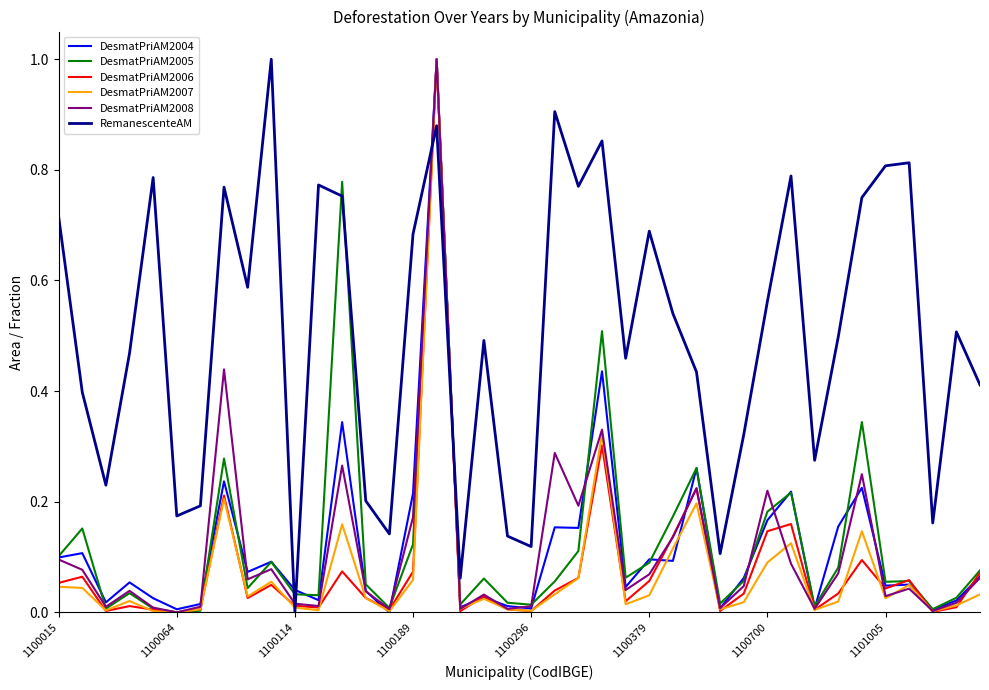

Which series has the largest total across all categories?

RemanescenteAM